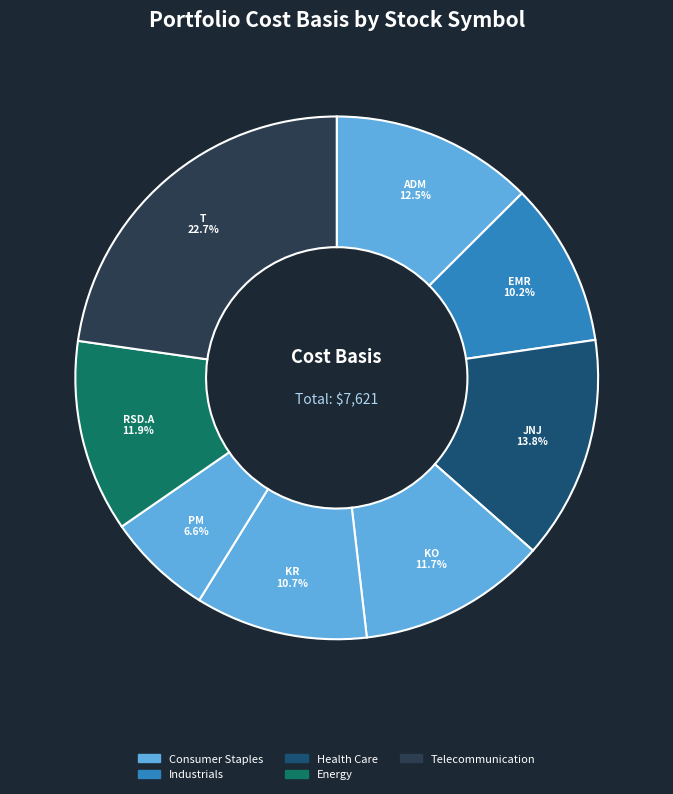

Does T account for over 50% of the chart?

No